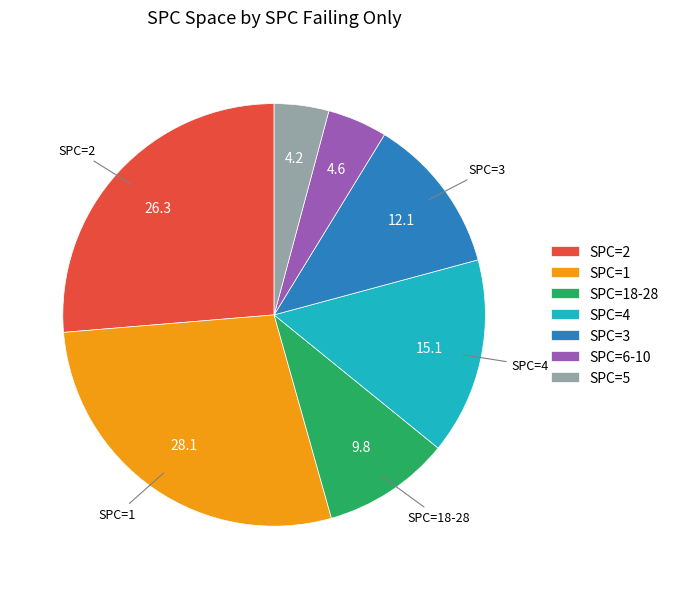

Between SPC=4 and SPC=5, which is larger?

SPC=4